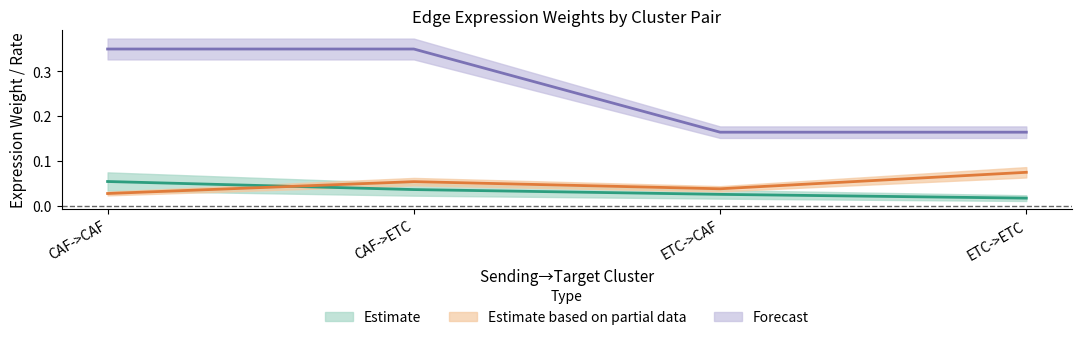

Is it true that Edge average expression weight equals 0.0 at ETC->CAF?

False